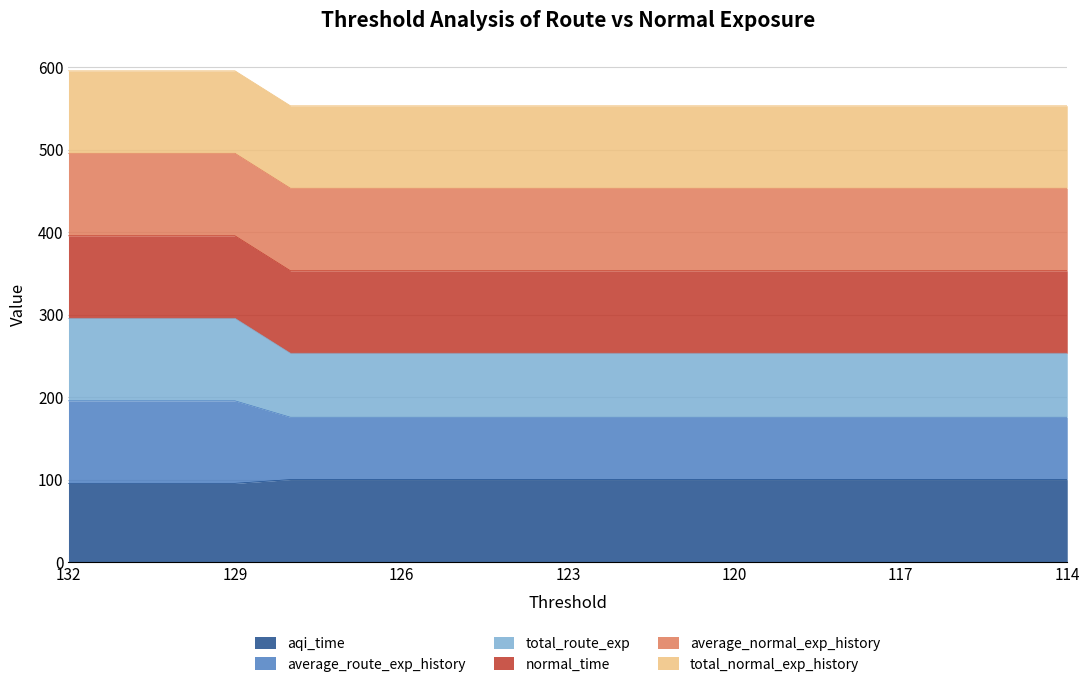

True or false: average_route_exp_history and aqi_time intersect in this chart.

False